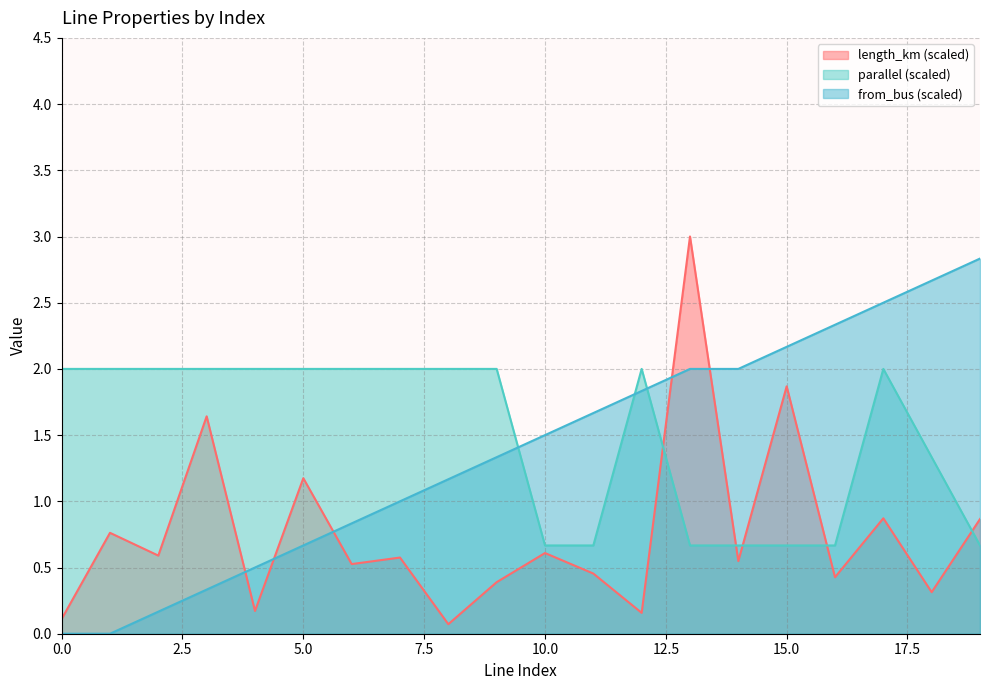

What is the difference between the highest and lowest values at 6?

1.5